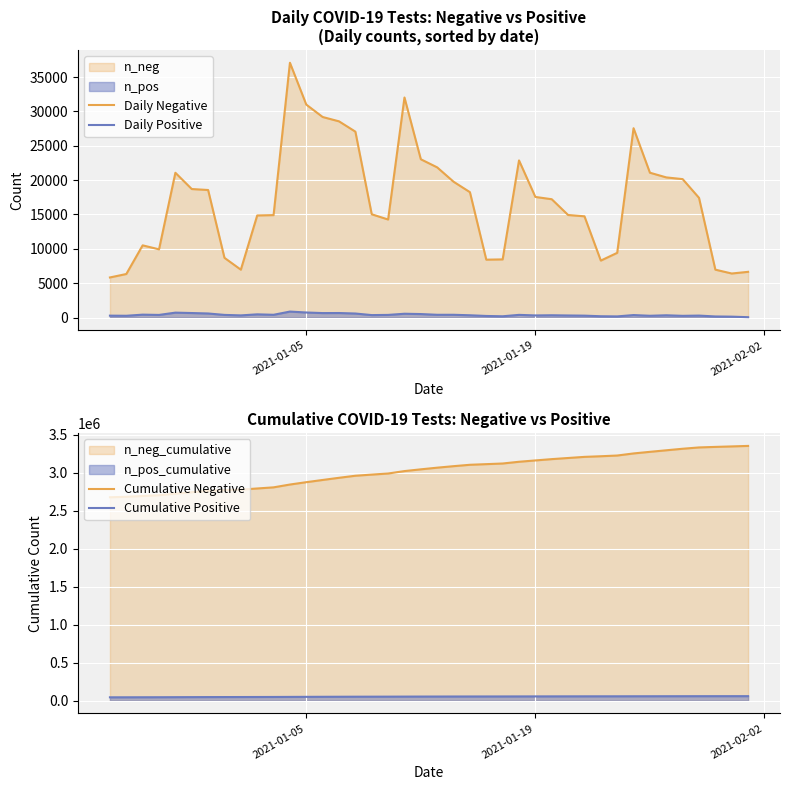

What is the maximum value for Daily Negative?

37076